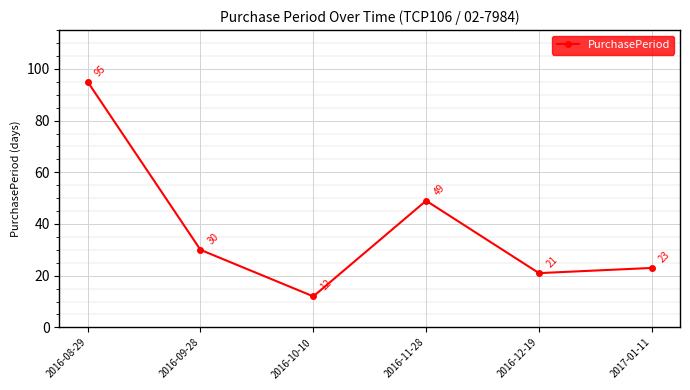

Which category has the lowest value across all series?

2016-10-10